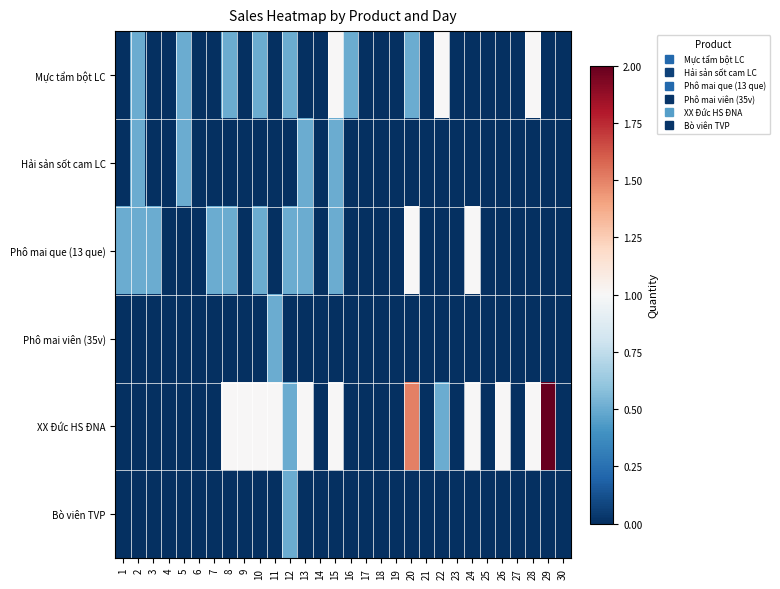

At which category is the sum across all series the highest?

15